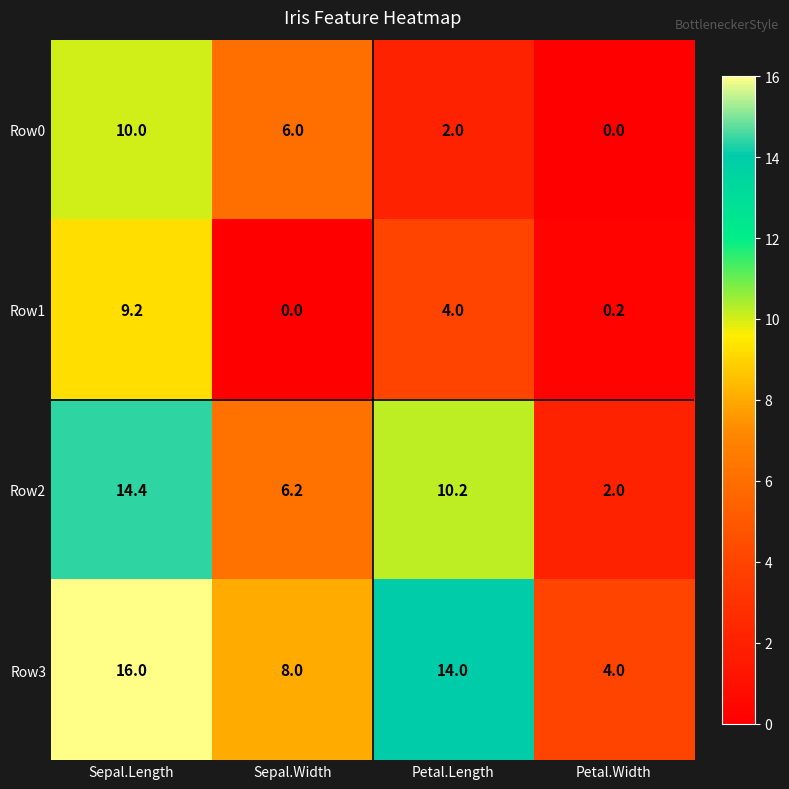

What is the difference between the Row0 values at Petal.Length and Petal.Width?

2.0